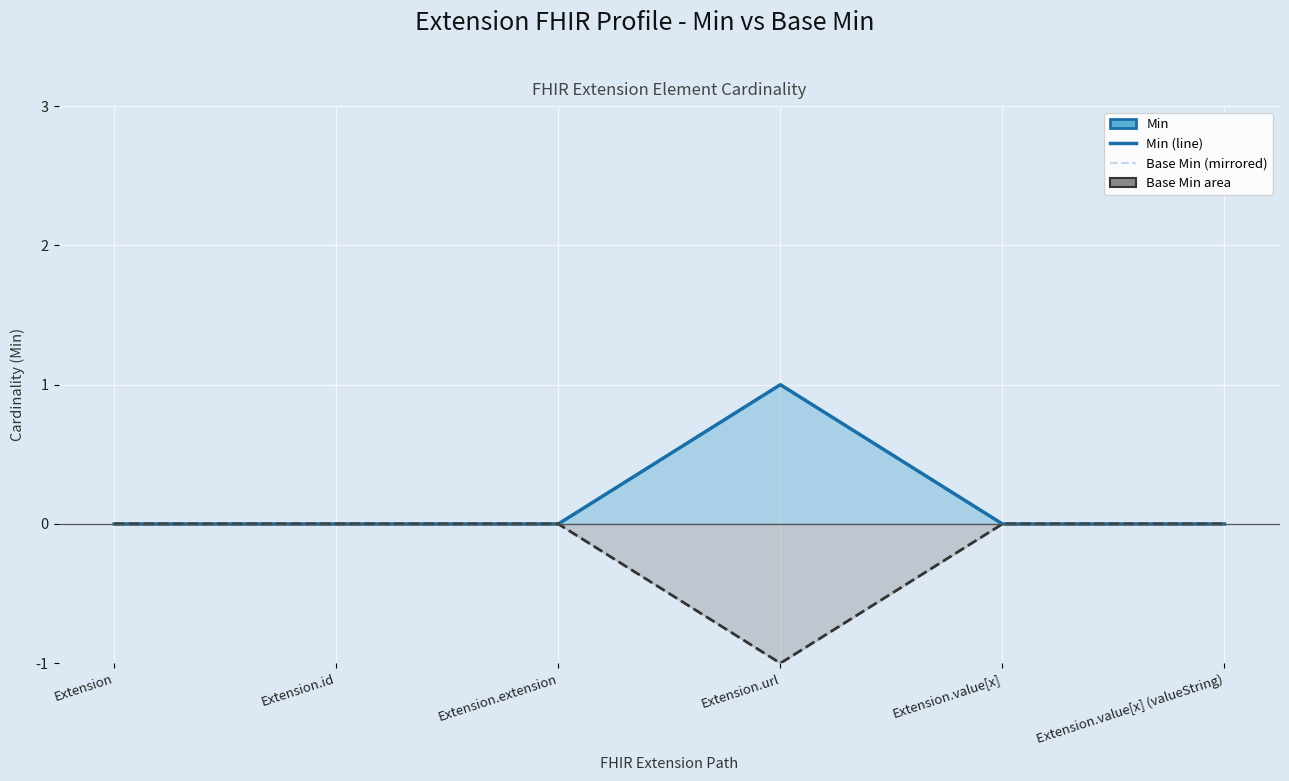

Which has a higher value, Extension.extension or Extension.id?

Extension.extension